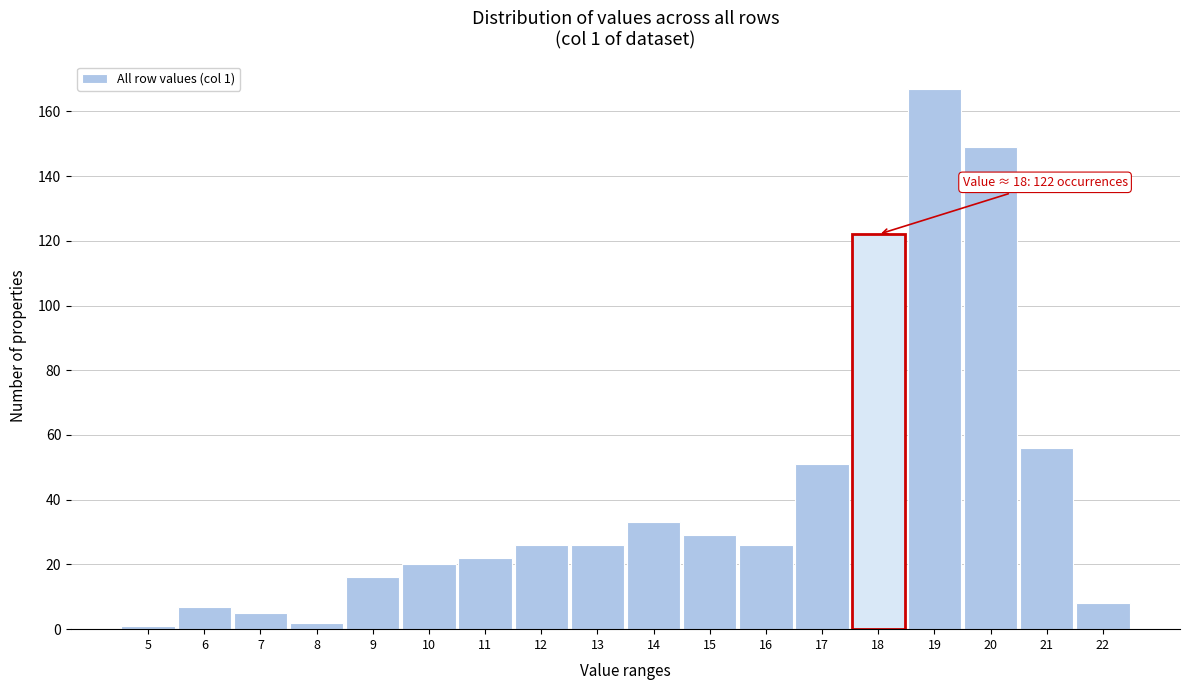

Reading right to left, transcribe all the data shown in this chart.

22=8	21=56	20=149	19=167	18=122	17=51	16=26	15=29	14=33	13=26	12=26	11=22	10=20	9=16	8=2	7=5	6=7	5=1